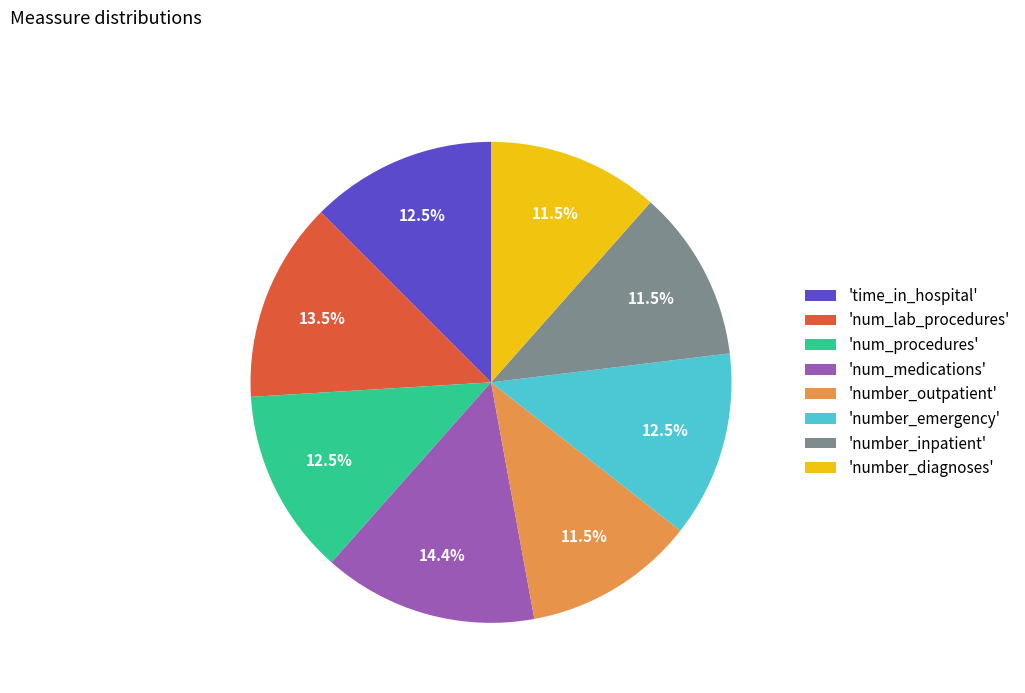

Combined, what portion of the pie is 'num_medications' and 'number_emergency'?

26.9%